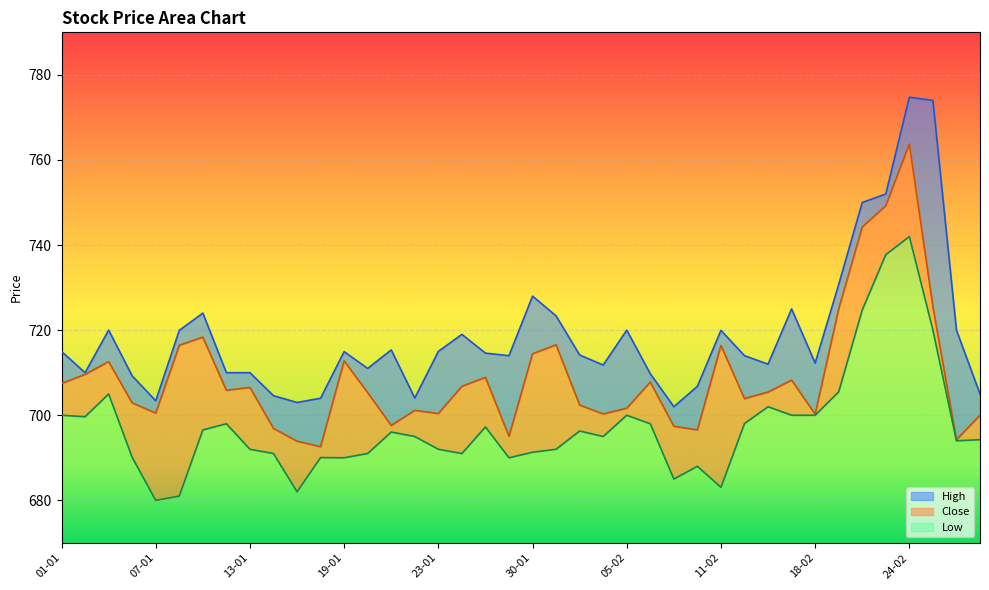

What is the highest value of the Low series?

72.0